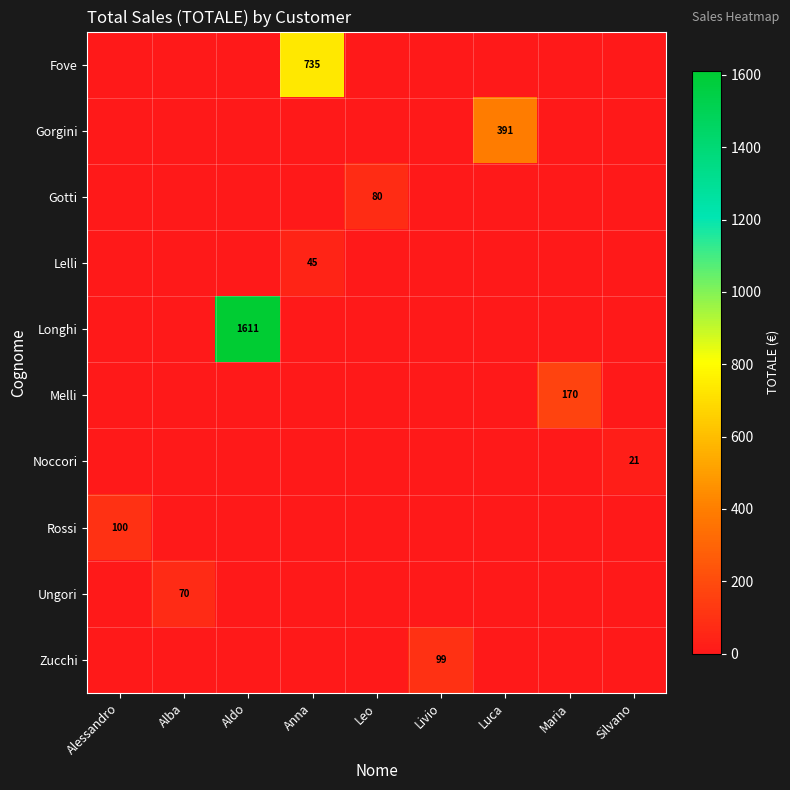

How many data points in Zucchi are above 0?

1